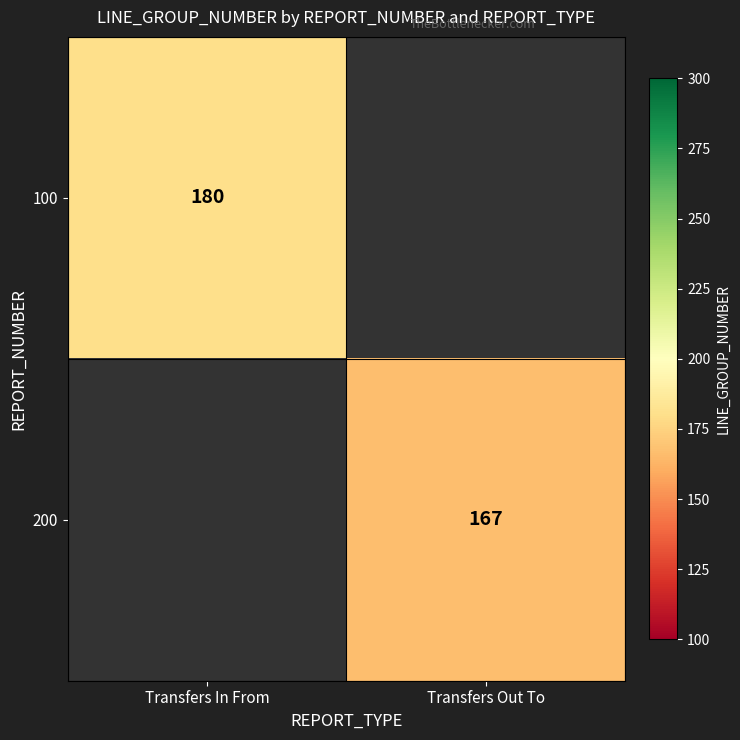

Which label corresponds to the largest value in the chart?

Transfers In From